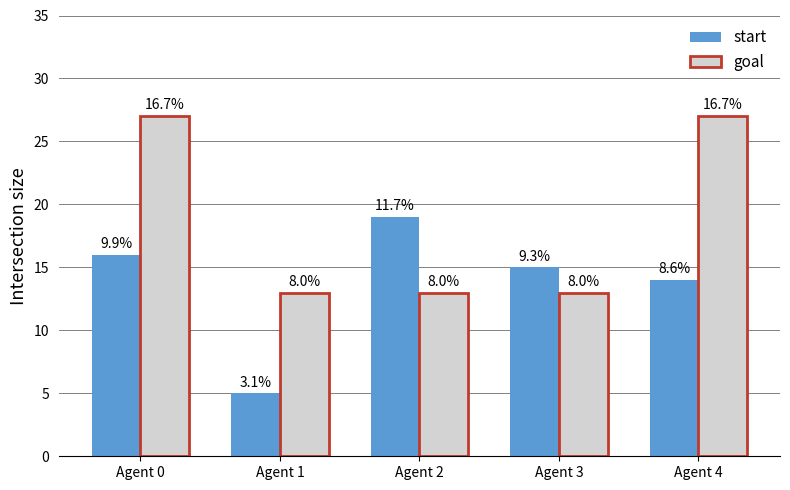

What is the difference between the maximum and minimum values in the start series?

14